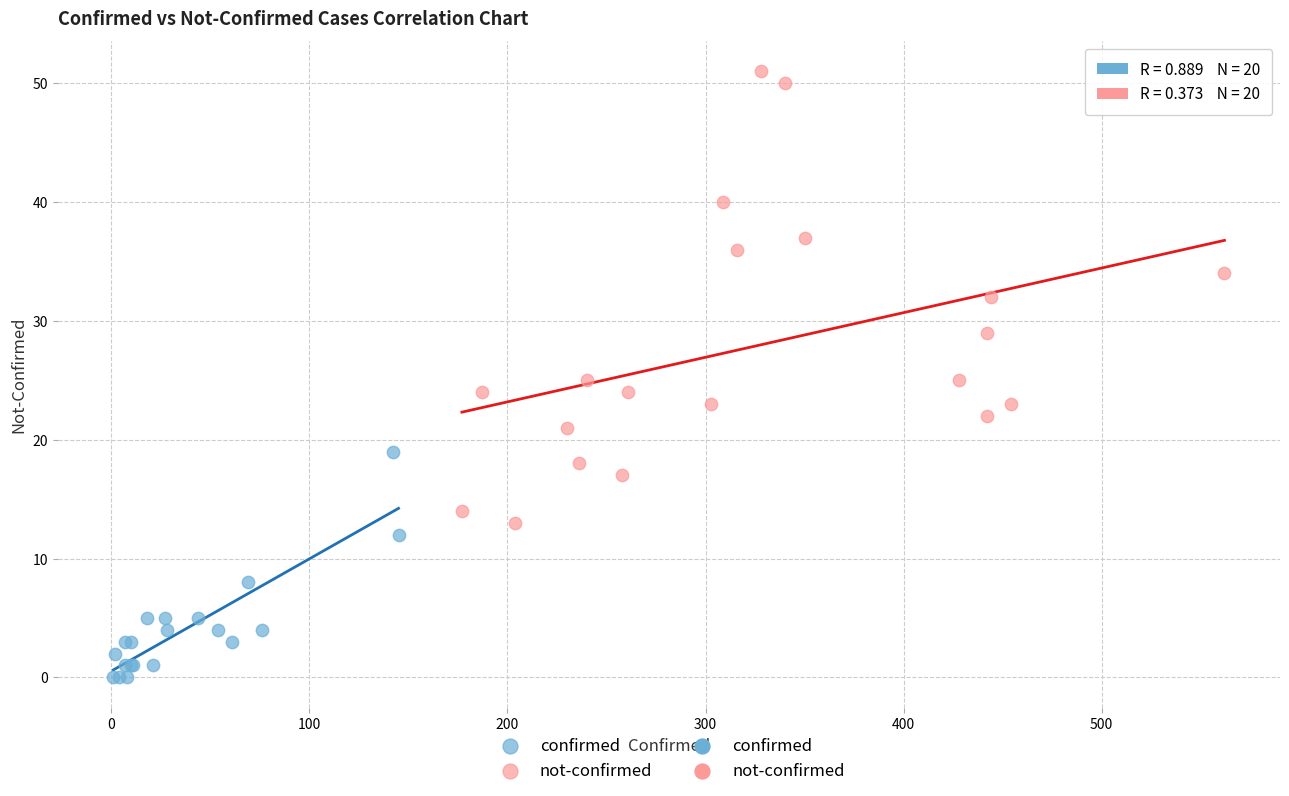

Which series contains the lowest Y value?

confirmed